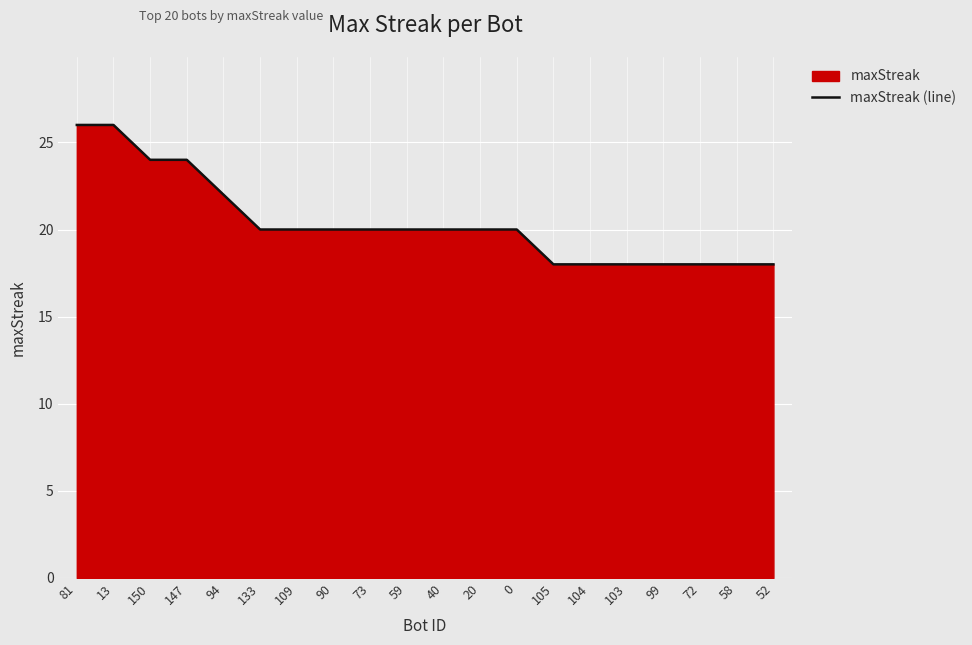

What is the value of the 2nd point from the left?

26